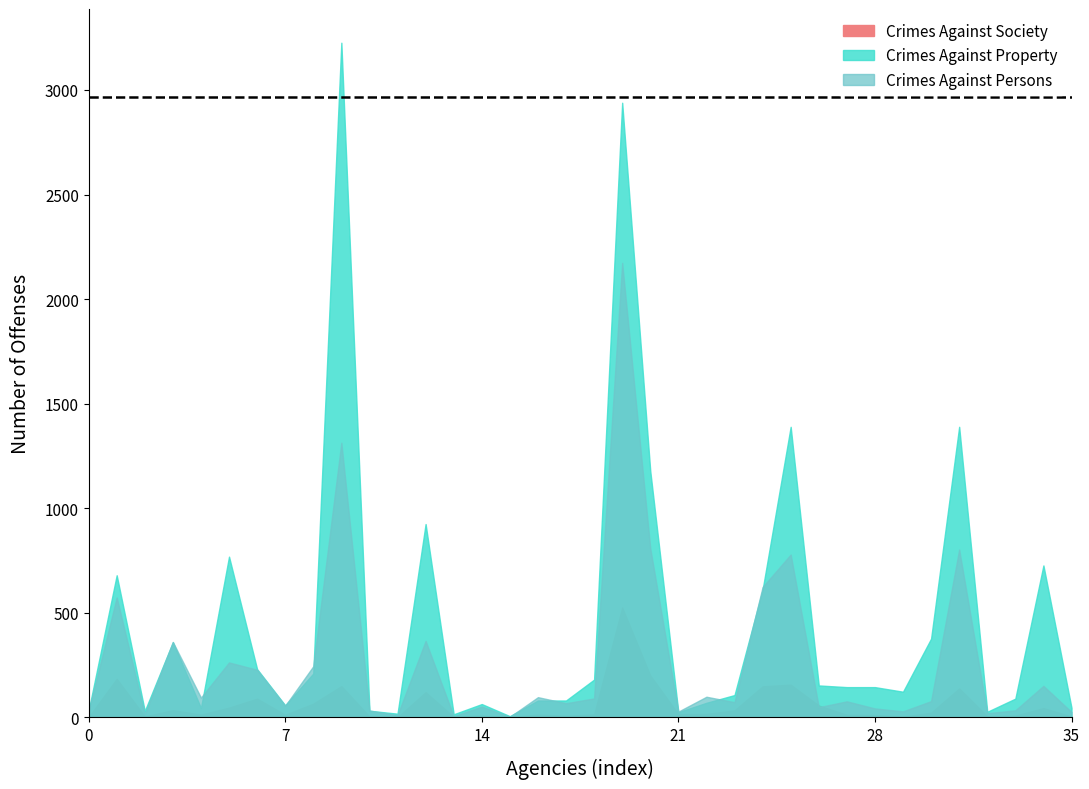

Reading right to left, list all the values displayed in this chart.

Crimes Against Persons: 25	150	33	19	802	77	28	42	76	48	778	623	72	98	27	808	2173	90	67	96	2	51	5	365	10	32	1313	244	55	227	262	94	360	15	573	29
Crimes Against Property: 45	726	89	26	1389	376	122	144	144	152	1389	610	106	69	24	1178	2939	180	80	80	5	63	14	924	17	31	3226	209	57	230	768	44	359	30	679	31
Crimes Against Society: 4	44	8	5	138	22	3	11	12	56	156	148	33	16	15	200	525	14	7	13	0	9	2	120	0	4	149	65	12	89	46	13	34	4	184	1